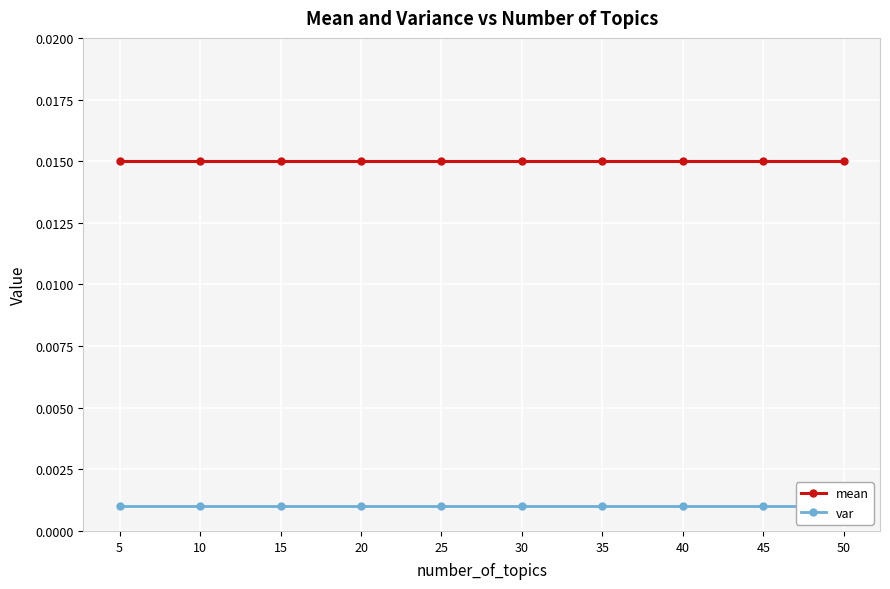

Which category has the highest value across all series?

5